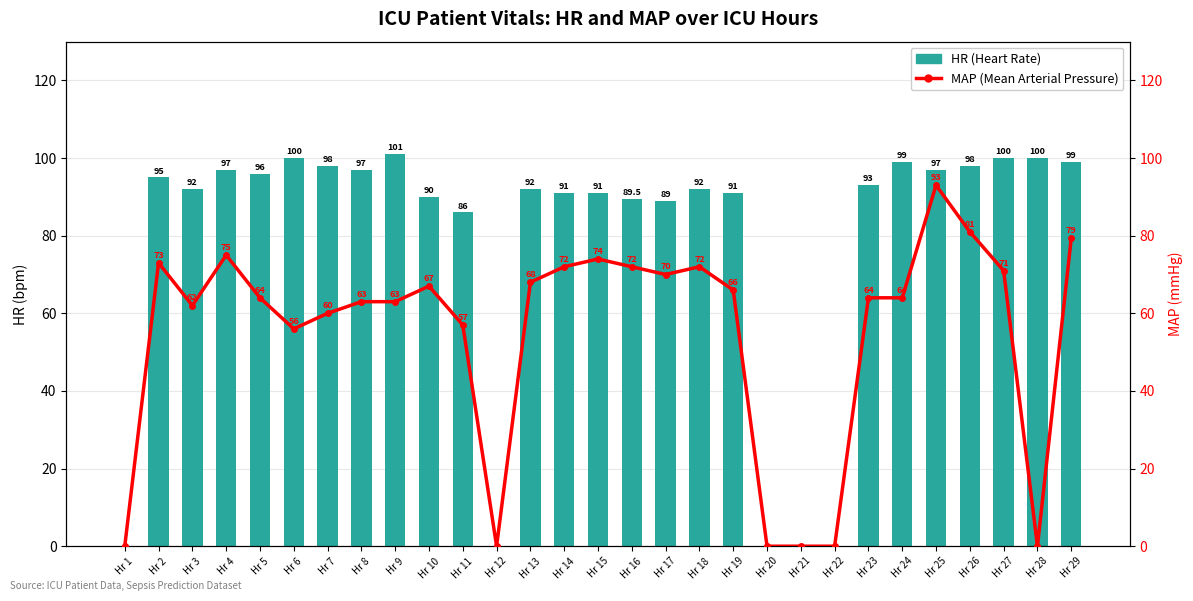

Reading left to right, list all the values displayed in this chart.

HR (Heart Rate): Hr 1=0.0	Hr 2=95.0	Hr 3=92.0	Hr 4=97.0	Hr 5=96.0	Hr 6=100.0	Hr 7=98.0	Hr 8=97.0	Hr 9=101.0	Hr 10=90.0	Hr 11=86.0	Hr 12=0.0	Hr 13=92.0	Hr 14=91.0	Hr 15=91.0	Hr 16=89.5	Hr 17=89.0	Hr 18=92.0	Hr 19=91.0	Hr 20=0.0	Hr 21=0.0	Hr 22=0.0	Hr 23=93.0	Hr 24=99.0	Hr 25=97.0	Hr 26=98.0	Hr 27=100.0	Hr 28=100.0	Hr 29=99.0
MAP (Mean Arterial Pressure): Hr 1=0.0	Hr 2=73.0	Hr 3=62.0	Hr 4=75.0	Hr 5=64.0	Hr 6=56.0	Hr 7=60.0	Hr 8=63.0	Hr 9=63.0	Hr 10=67.0	Hr 11=57.0	Hr 12=0.0	Hr 13=68.0	Hr 14=72.0	Hr 15=74.0	Hr 16=72.0	Hr 17=70.0	Hr 18=72.0	Hr 19=66.0	Hr 20=0.0	Hr 21=0.0	Hr 22=0.0	Hr 23=64.0	Hr 24=64.0	Hr 25=93.0	Hr 26=81.0	Hr 27=71.0	Hr 28=0.0	Hr 29=79.3